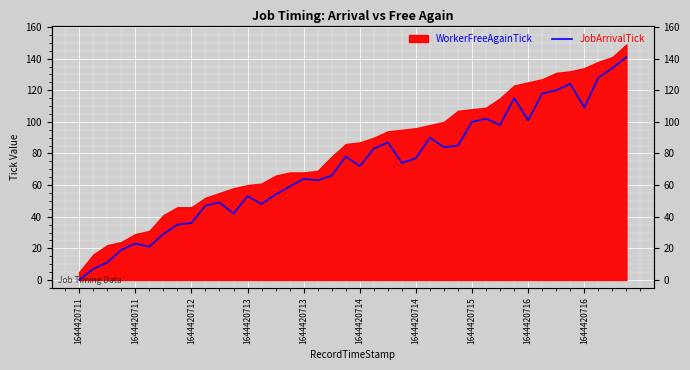

The chart shows a value of 30 at 22. True or false?

False